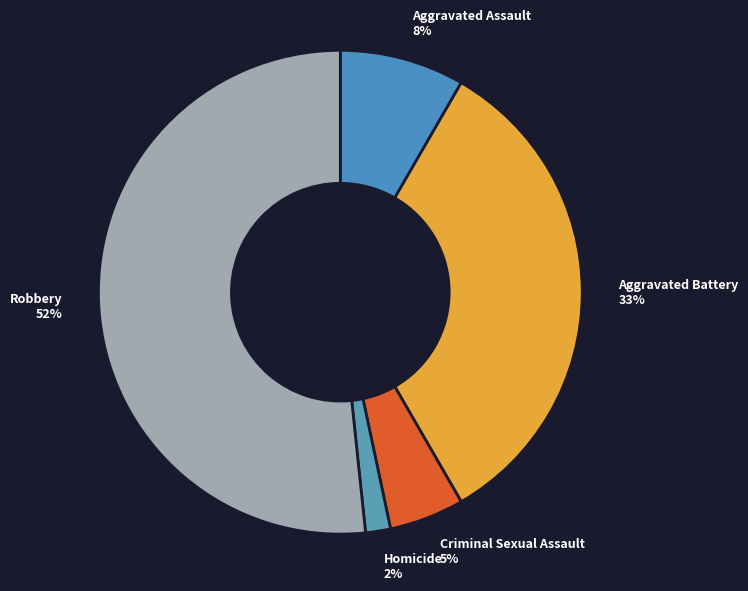

What percentage is the Criminal Sexual Assault slice, to the nearest percent?

5%